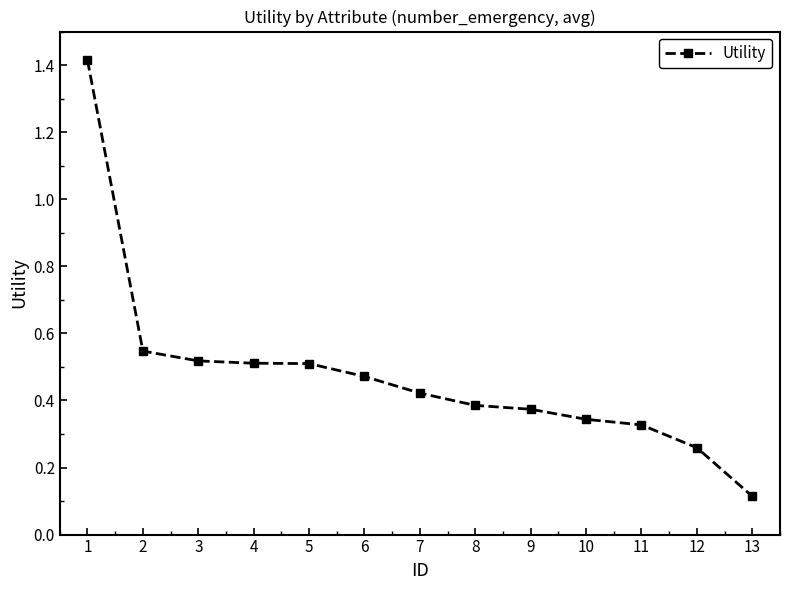

At which label is the value closest to 0?

13